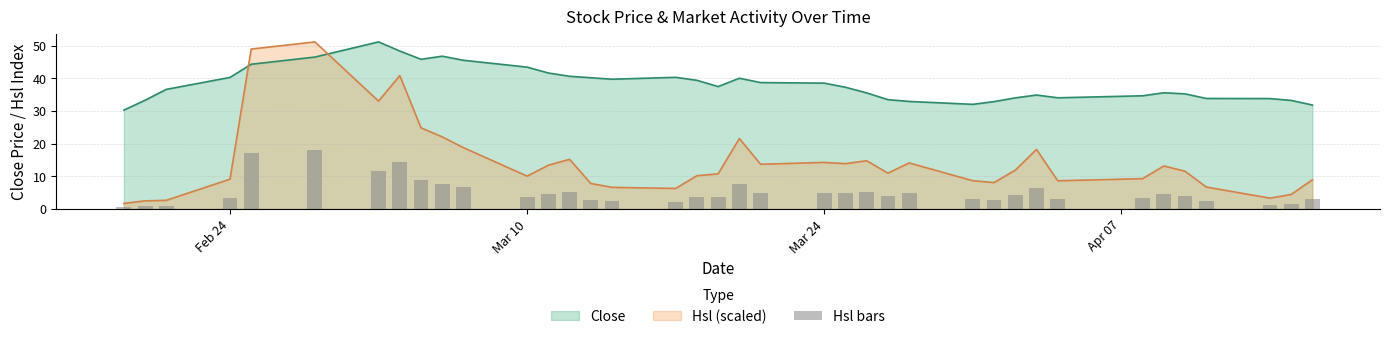

Are the bars horizontal?

No